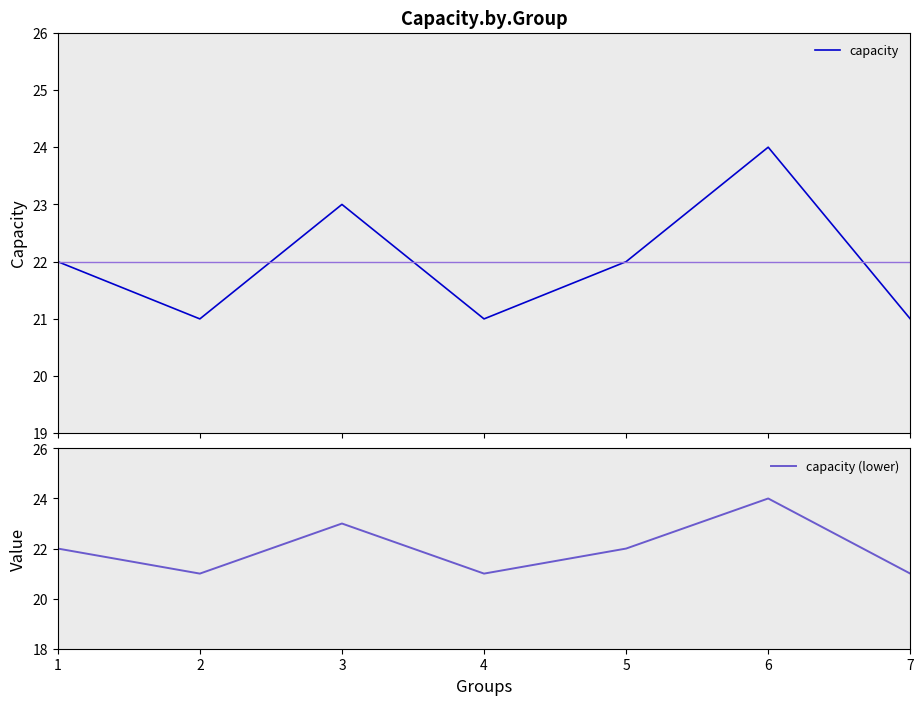

Rank the categories by capacity value from highest to lowest.

6, 3, 1, 5, 2, 4, 7